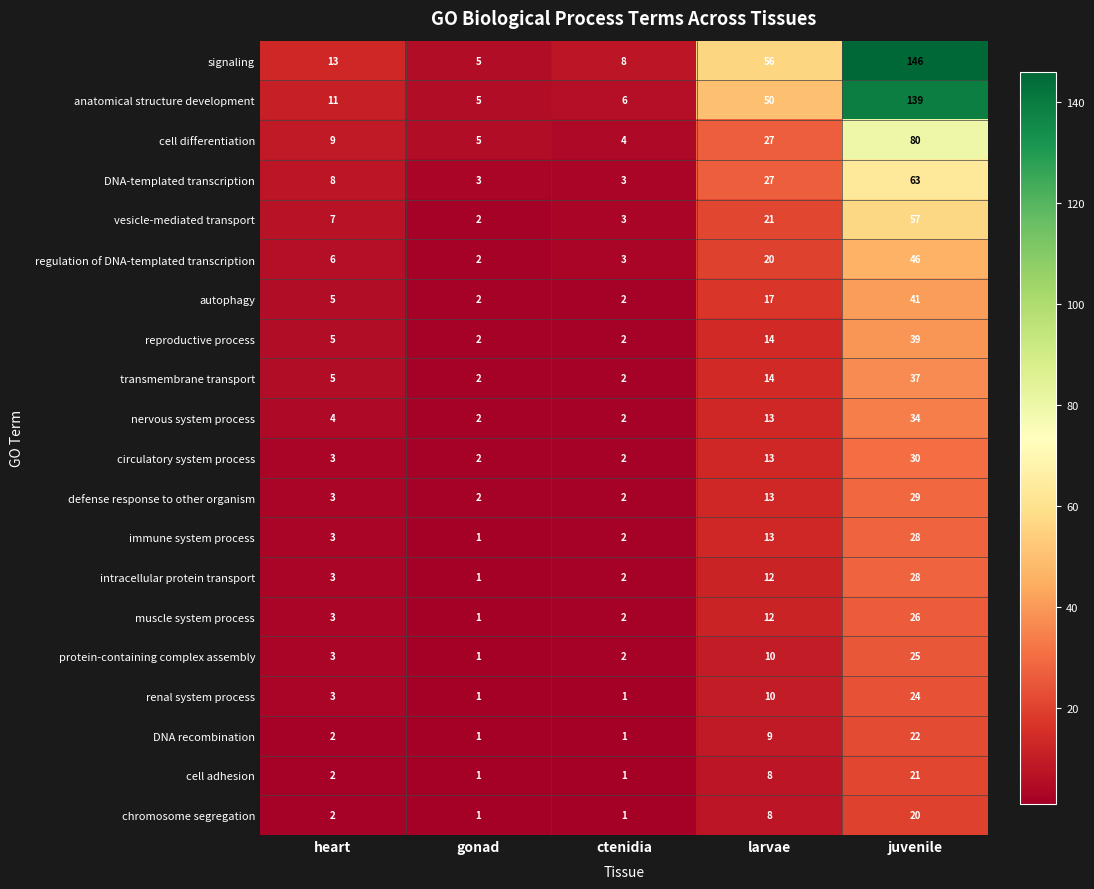

What is the sum of all cell differentiation values?

125